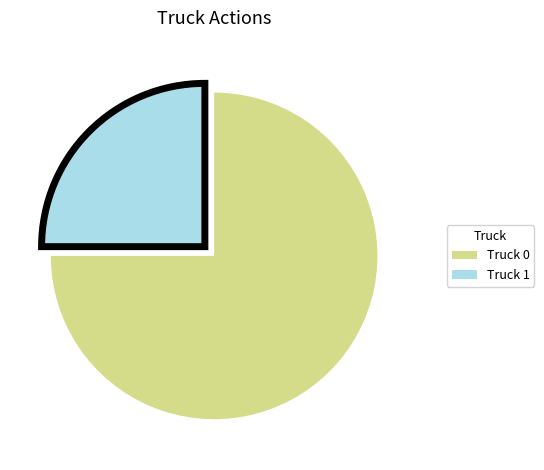

The Truck 1 slice represents 38% of the pie. True or false?

False